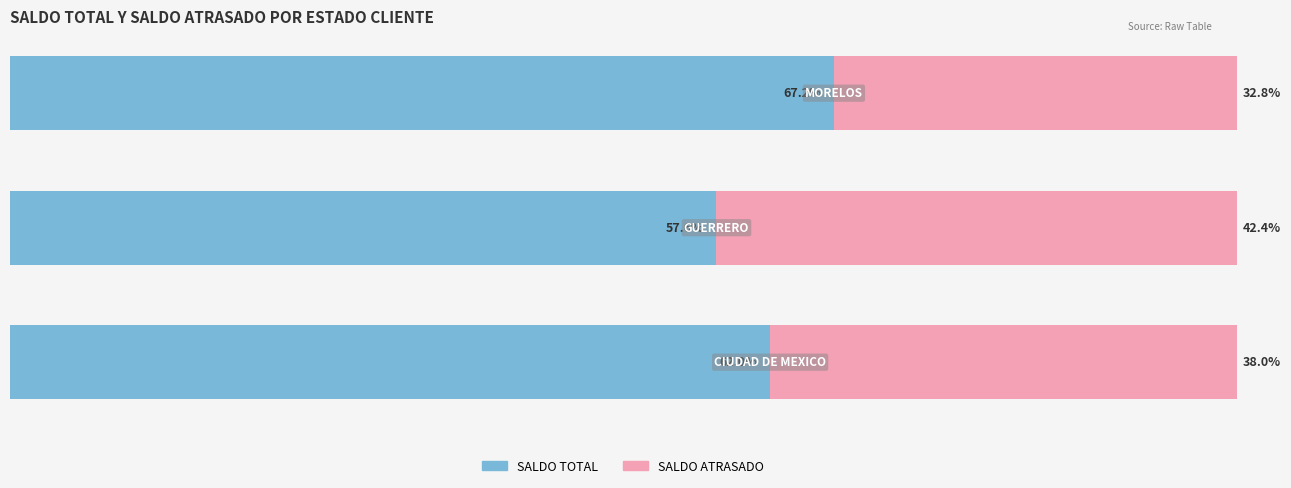

Reading left to right, transcribe all the data shown in this chart.

SALDO TOTAL: 0=62.0	20=57.6	40=67.2
SALDO ATRASADO: 0=38.0	20=42.4	40=32.8